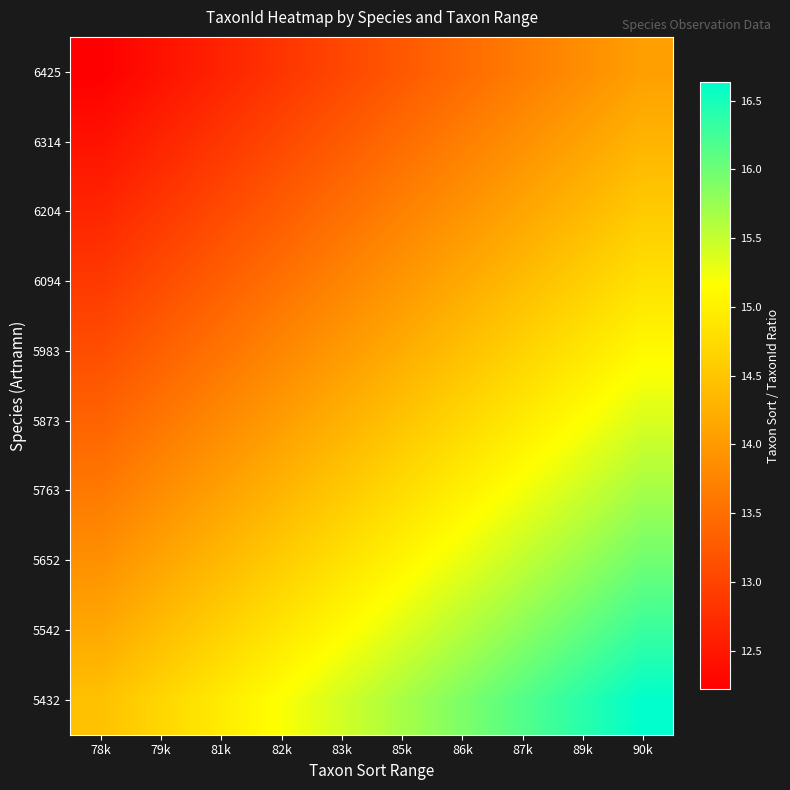

How many distinct data groups are displayed?

10